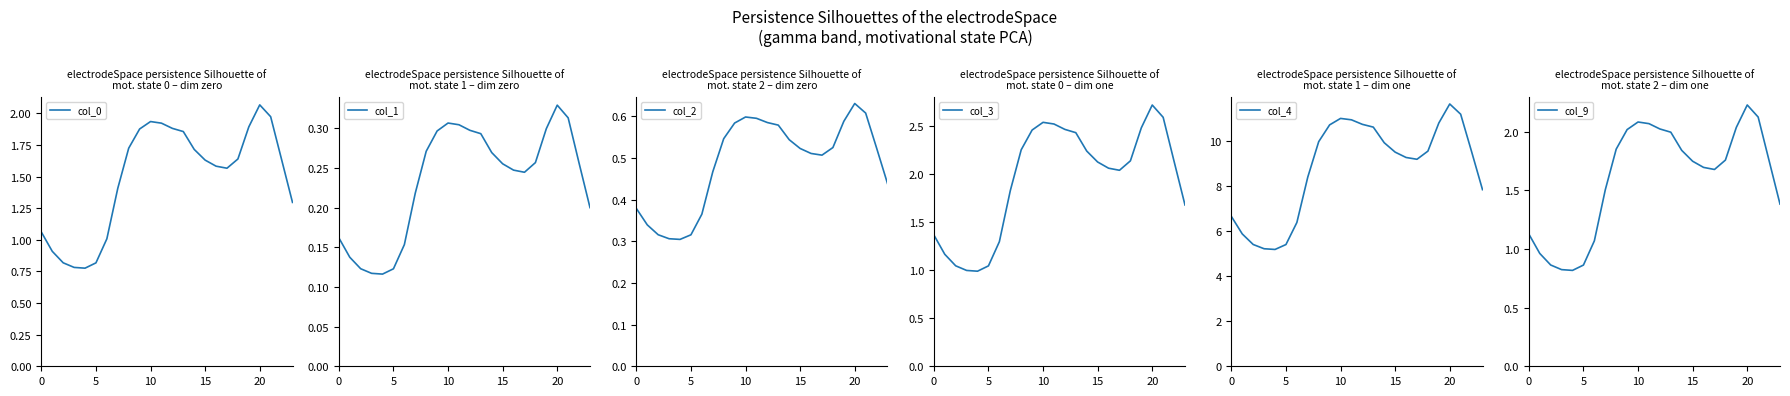

What is the spread (max minus min) of values at 19?

10.5